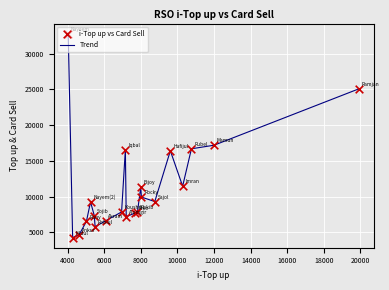

What is the maximum value shown in the chart?

32775